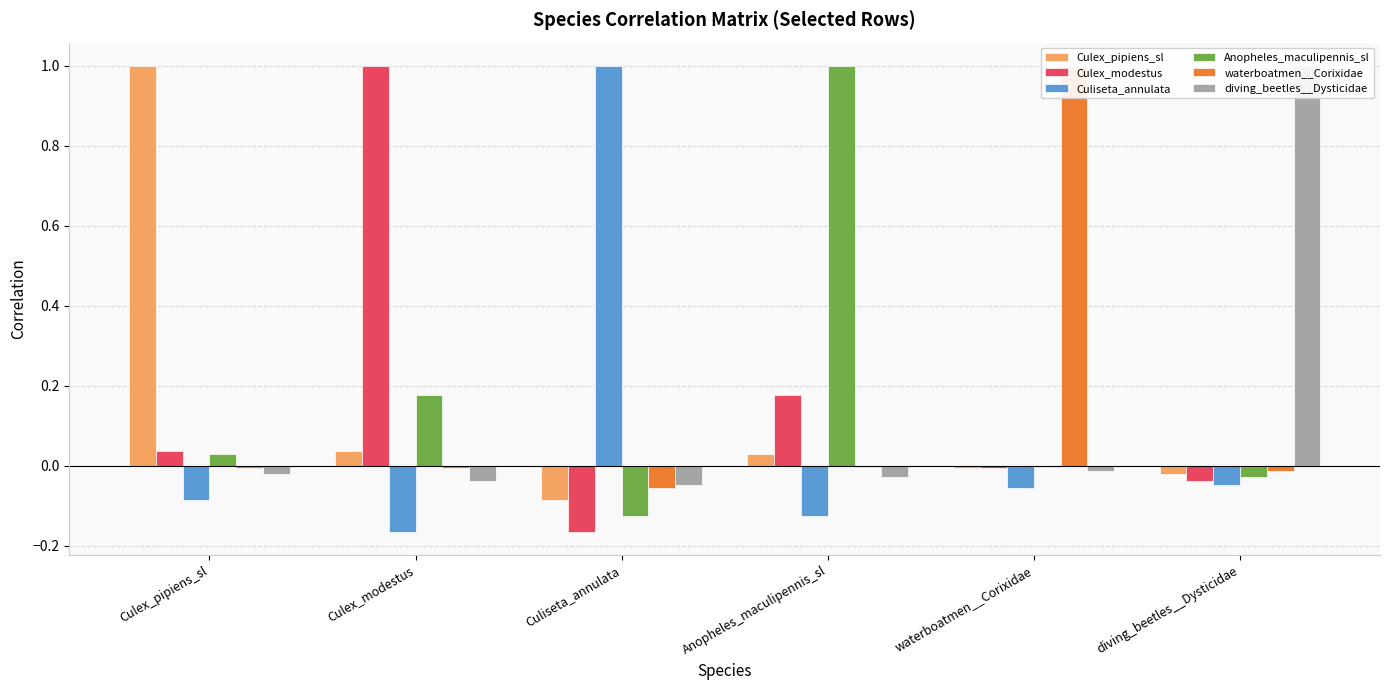

What is the value of the Anopheles_maculipennis_sl bar at the 3rd from the left?

-0.1